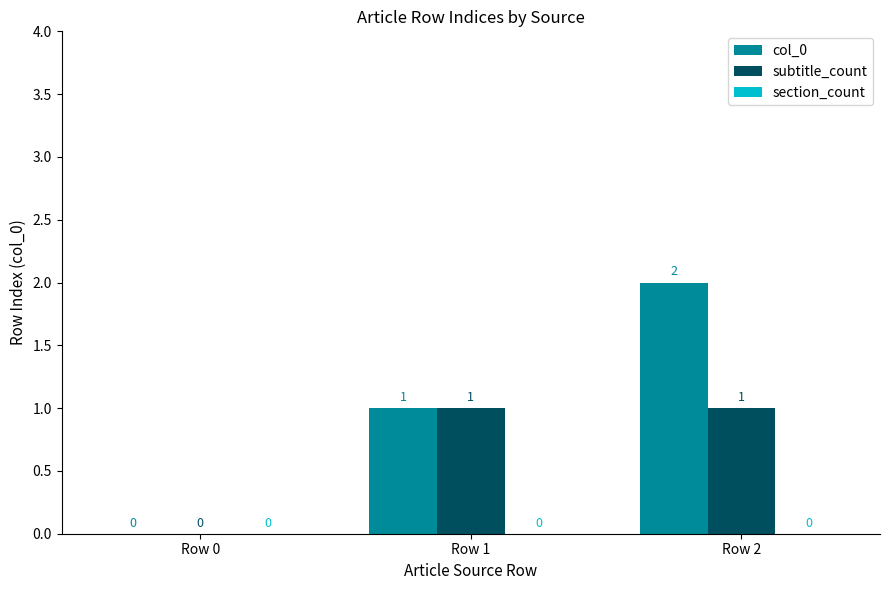

At which category is the sum across all series the highest?

Row 2